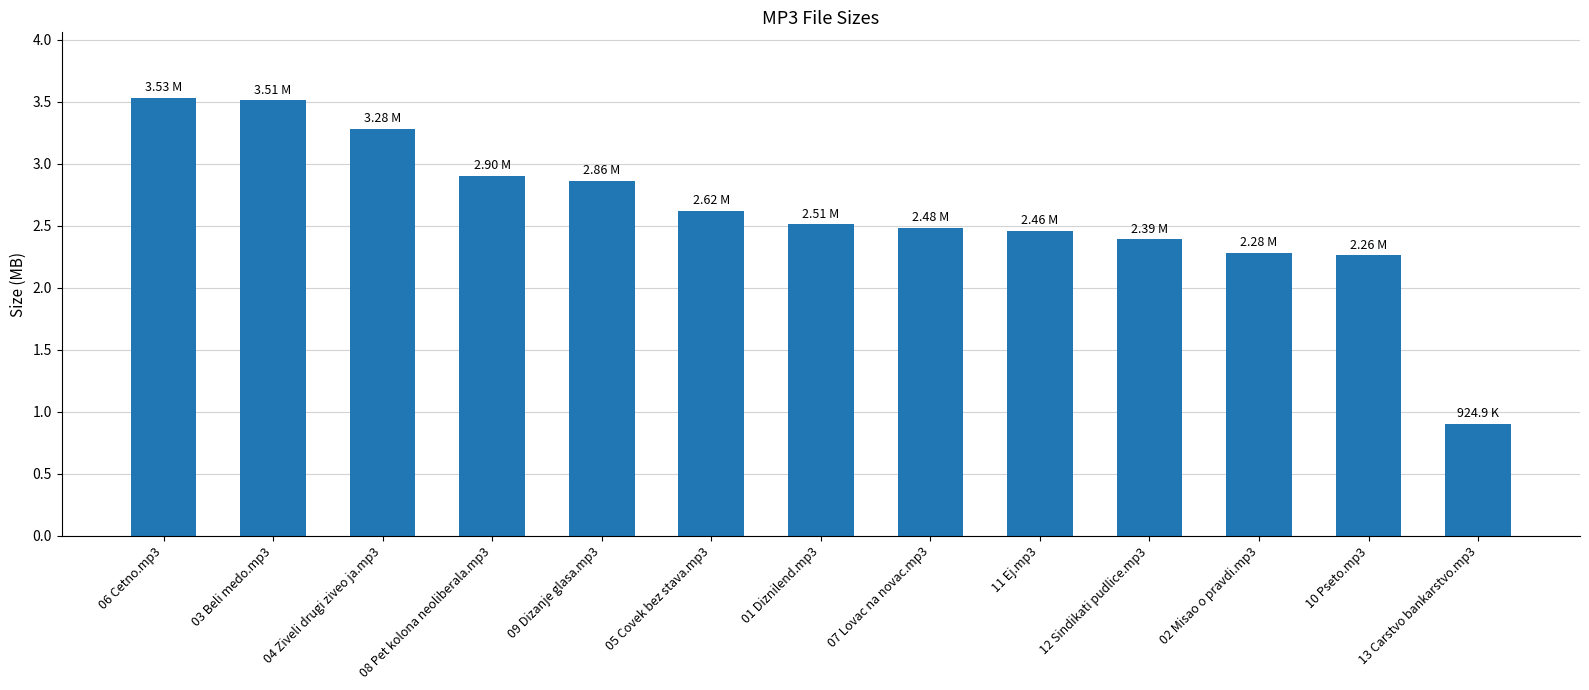

What is the change in value from 04 Ziveli drugi ziveo ja.mp3 to 13 Carstvo bankarstvo.mp3?

-2.4